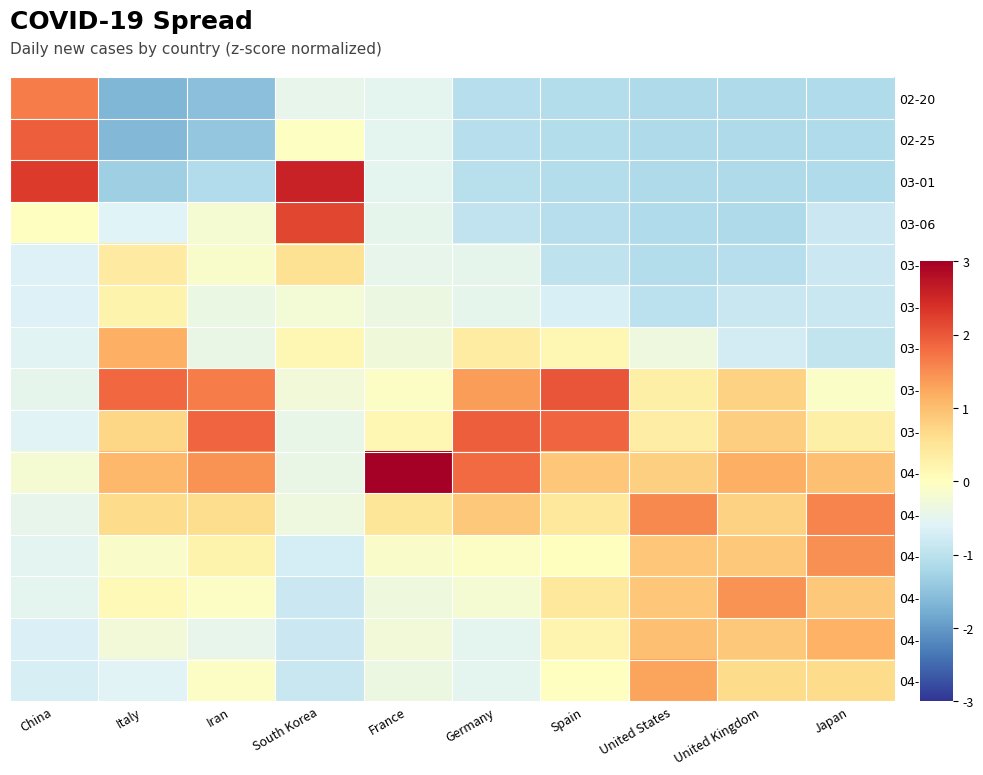

Rank the series at Spain from highest to lowest value.

03-26, 03-31, 04-05, 04-10, 04-20, 04-25, 03-21, 04-15, 04-30, 03-16, 03-11, 03-06, 02-25, 02-20, 03-01